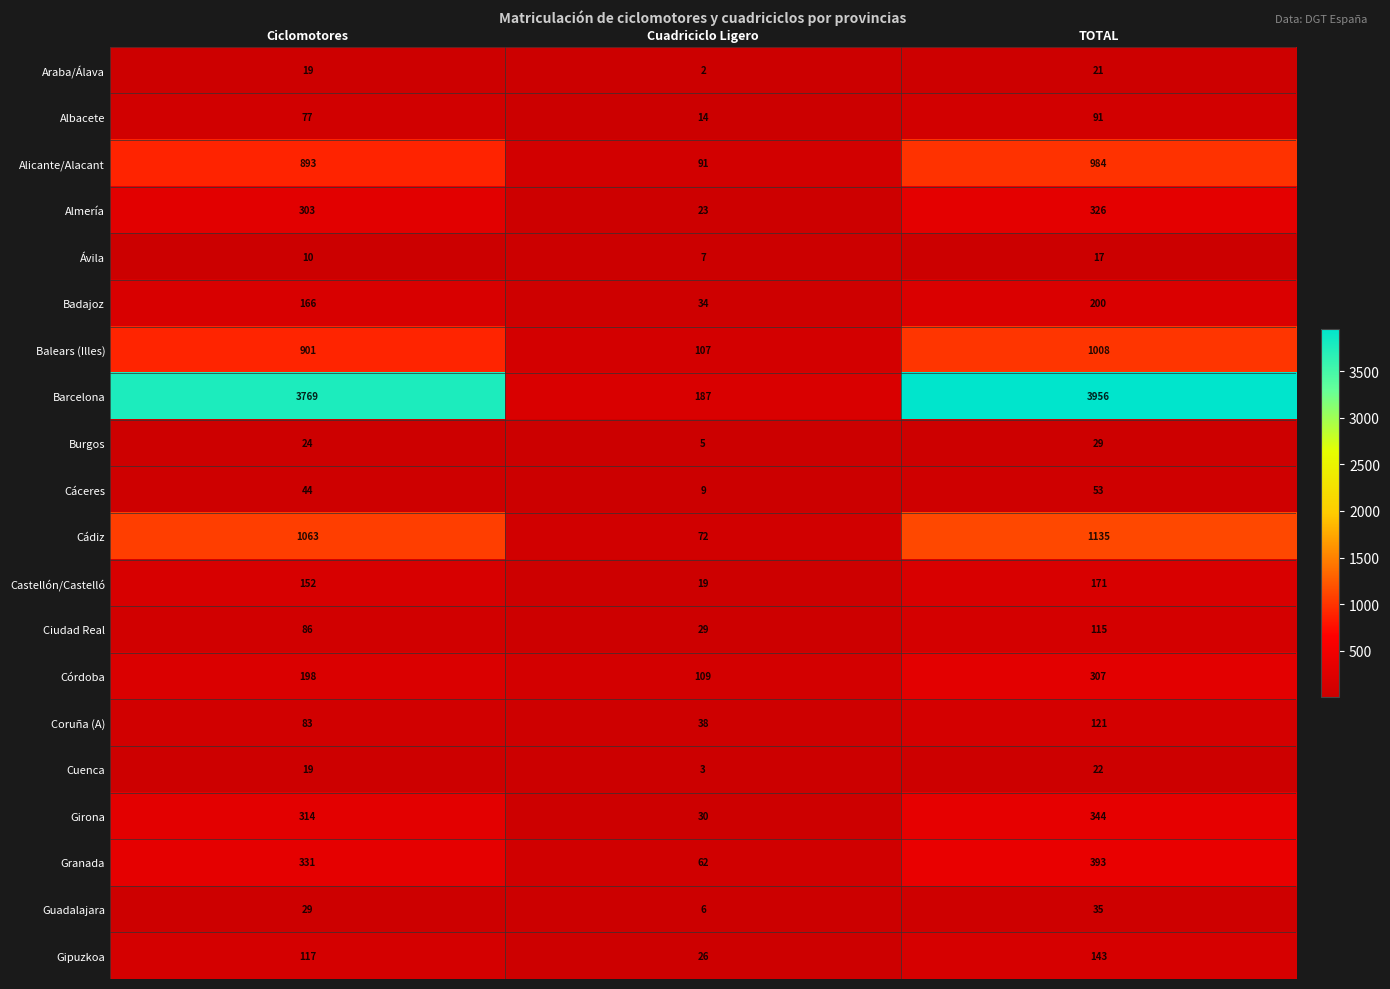

What is the smallest value displayed?

2